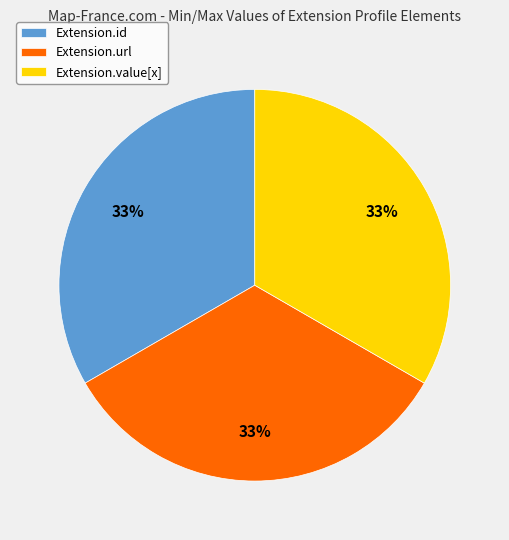

Approximately how many times larger is the value at Extension.url compared to Extension.id?

1.0